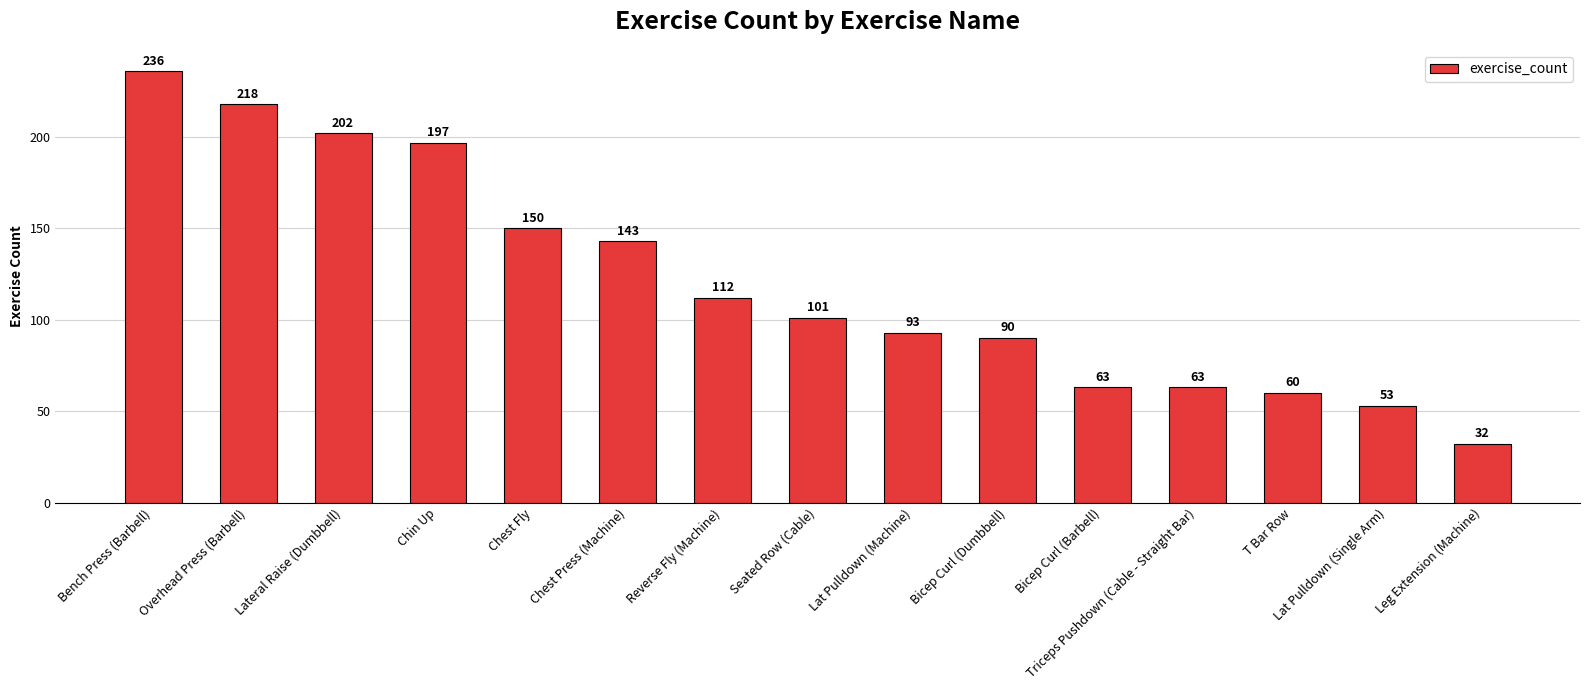

What is the average value?

121